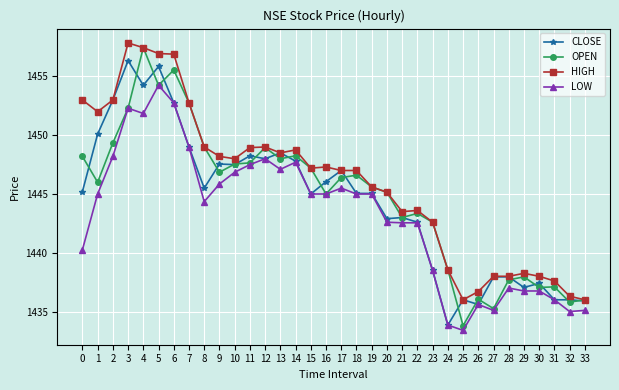

What is the difference between the CLOSE values at 14 and 17?

0.8